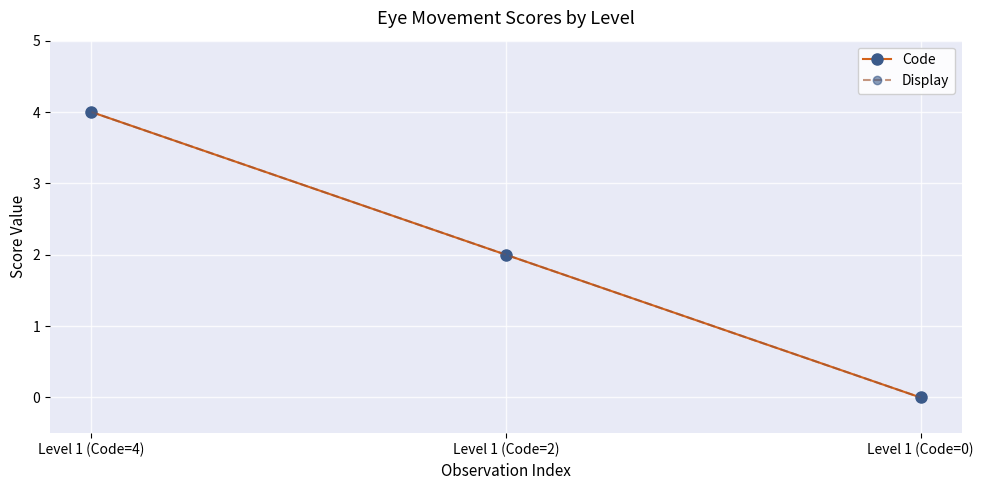

What position from the right is Level 1 (Code=2)?

2